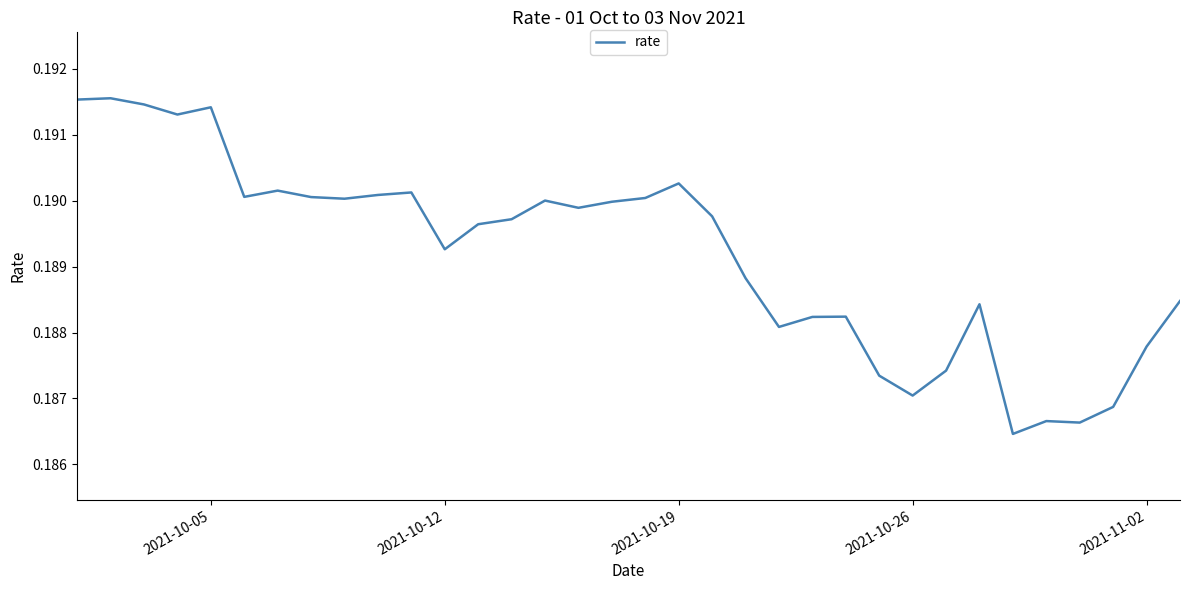

What is the minimum value shown in the chart?

0.2